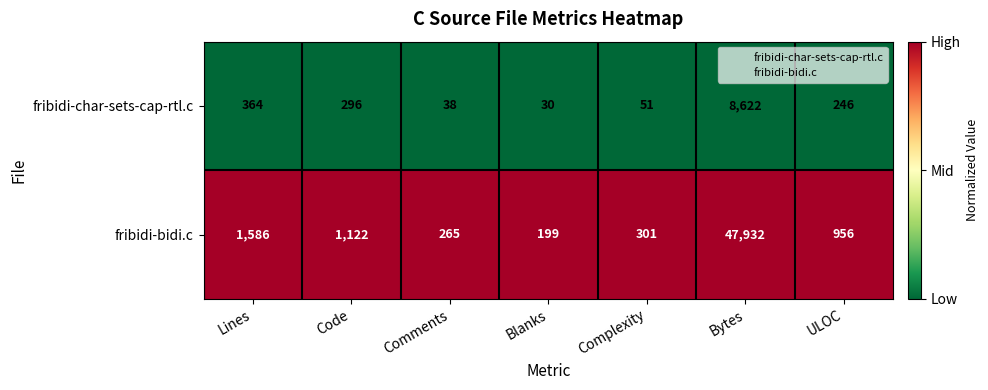

Which series has the largest total across all categories?

fribidi-bidi.c